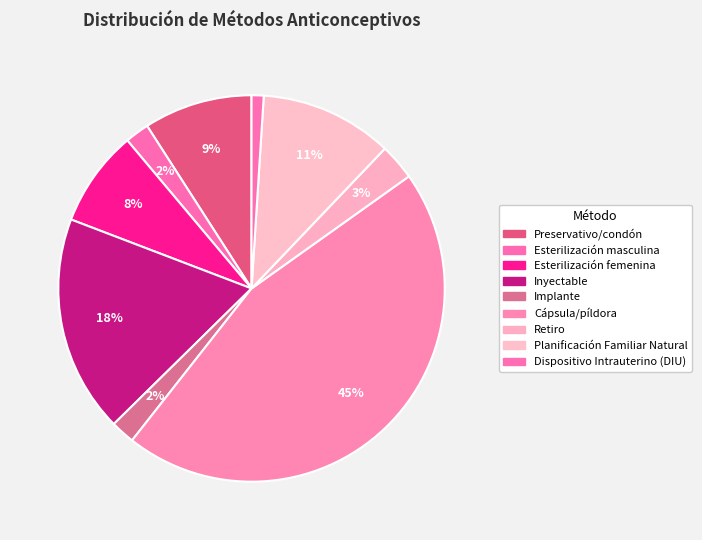

The Planificación Familiar Natural slice represents 11% of the pie. True or false?

True